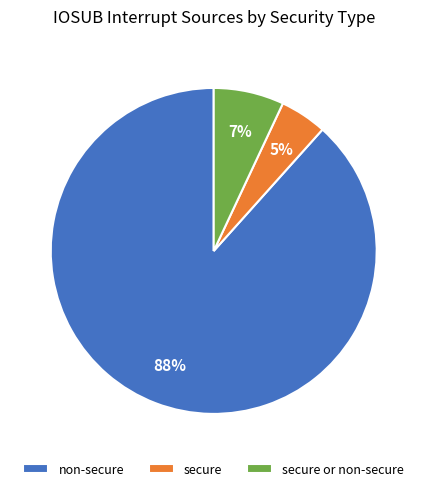

Do secure or non-secure and secure together represent more than half of the pie?

No